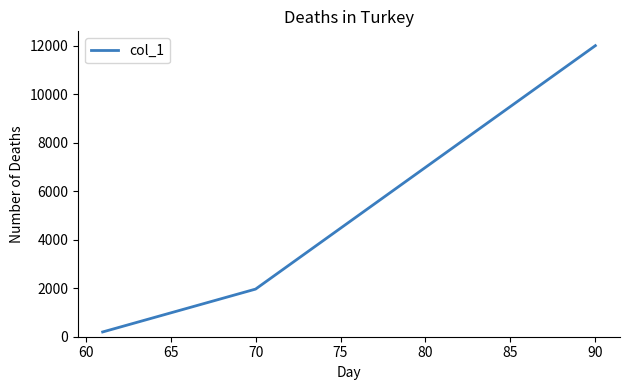

What is the minimum value shown in the chart?

196.4